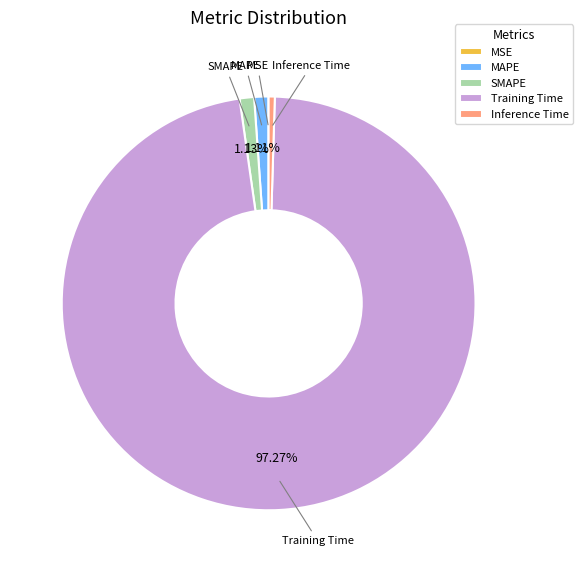

What is the majority slice?

Training Time